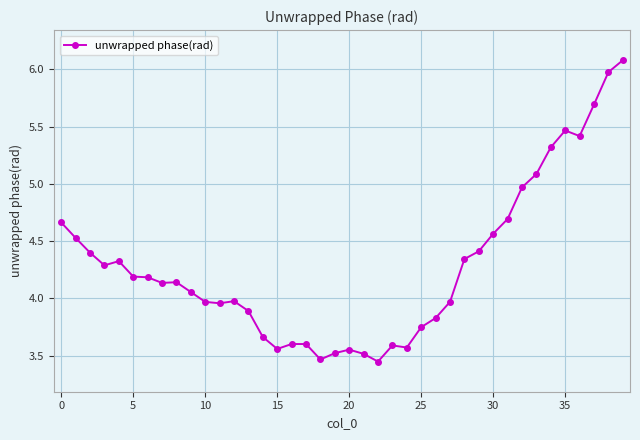

What is the maximum value shown in the chart?

6.1